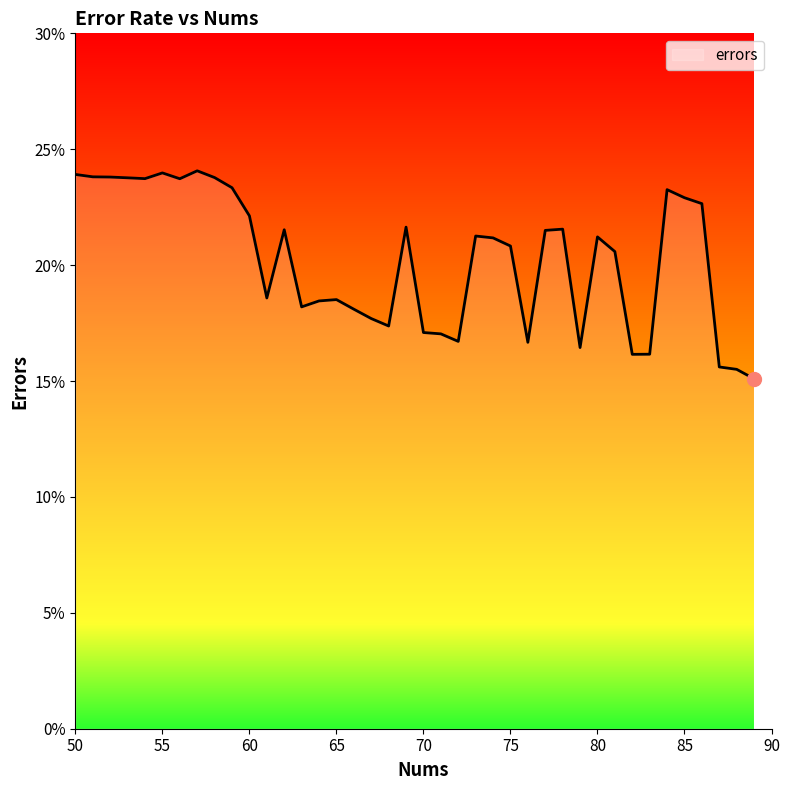

How many interior local valleys (lower than both neighbors) does the data have?

9